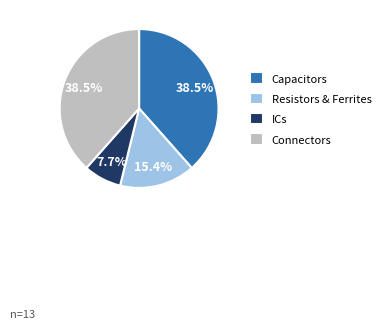

Is there any slice that represents more than half of the pie?

No